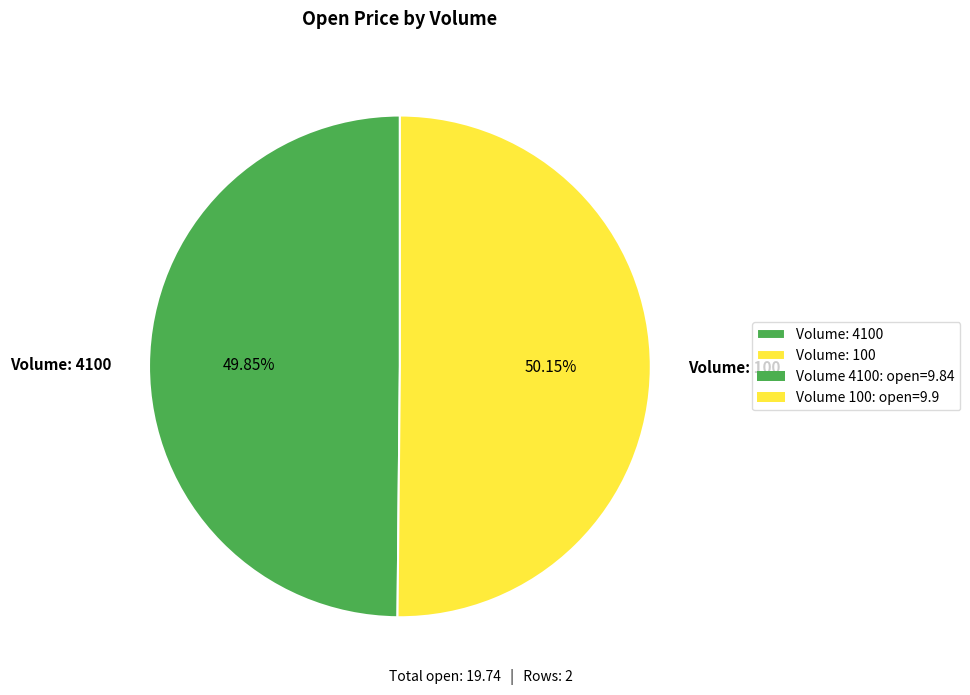

How many slices are in this pie chart?

2